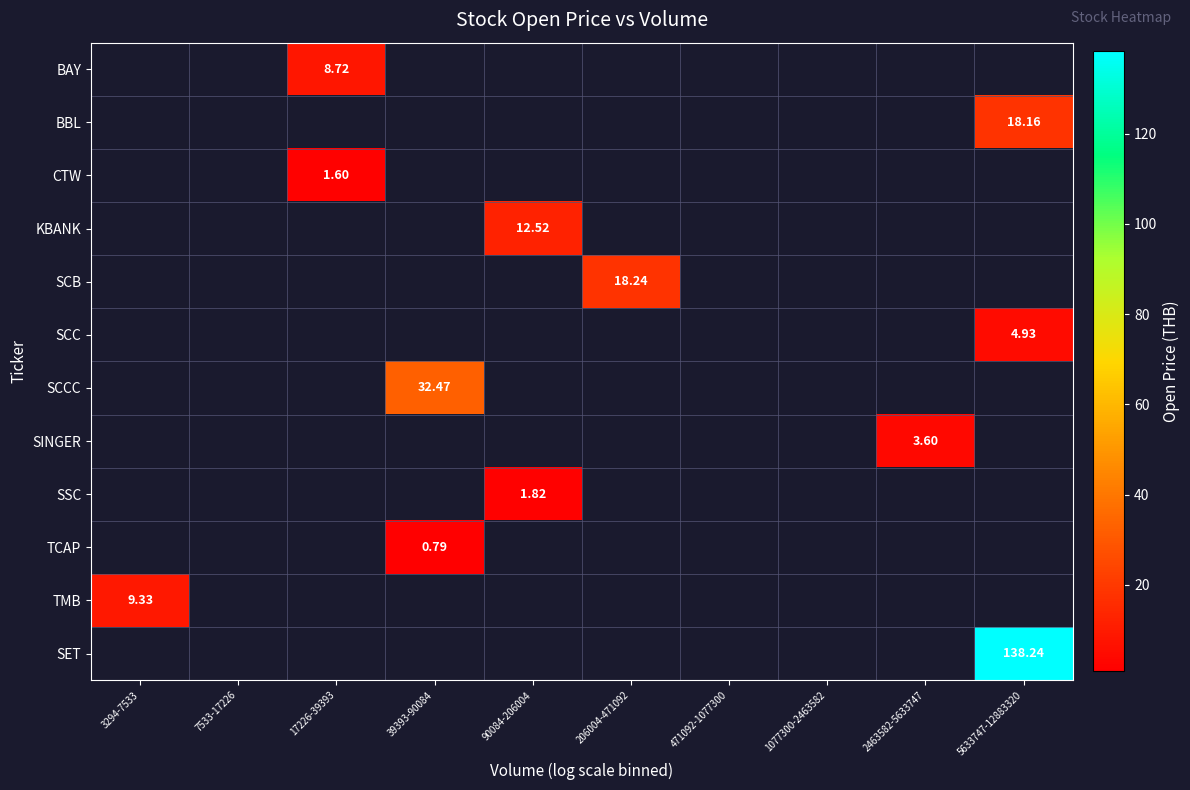

True or false: TMB has a value of 5.1 at 3294-7533.

False